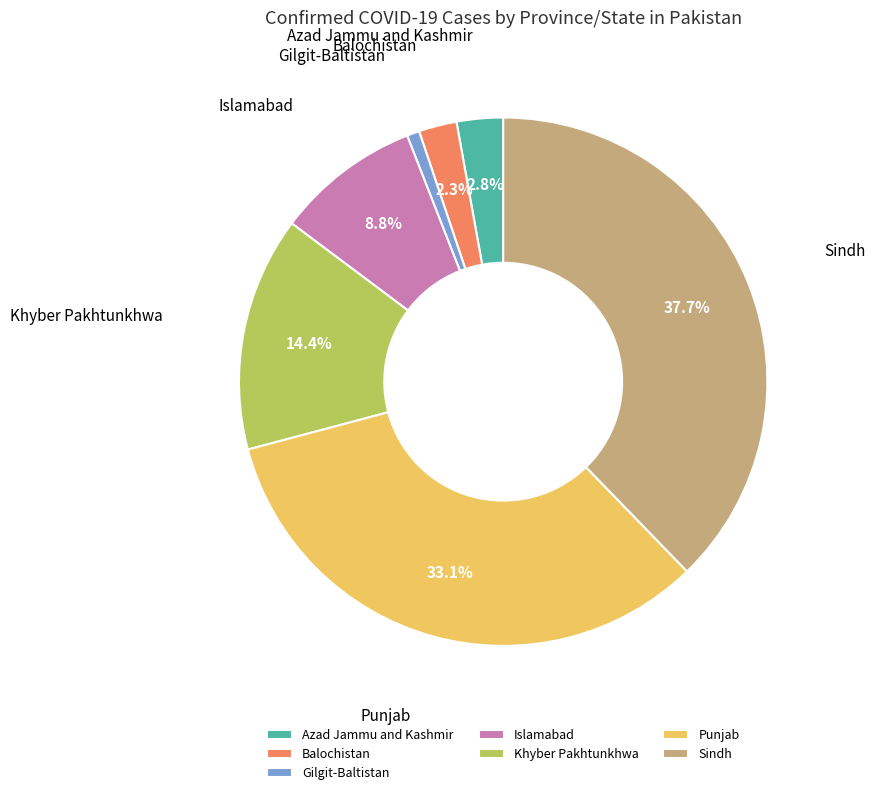

To the nearest percent, what is the combined percentage of Balochistan and Khyber Pakhtunkhwa?

17%